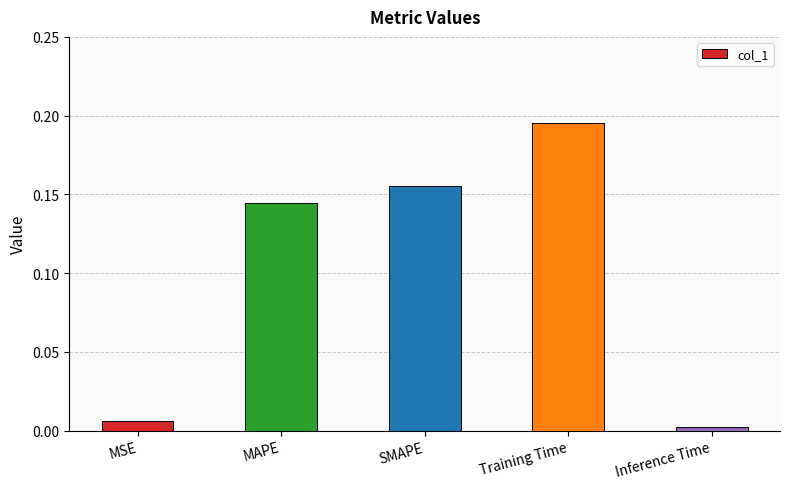

What is the change in value from MSE to MAPE?

+0.1